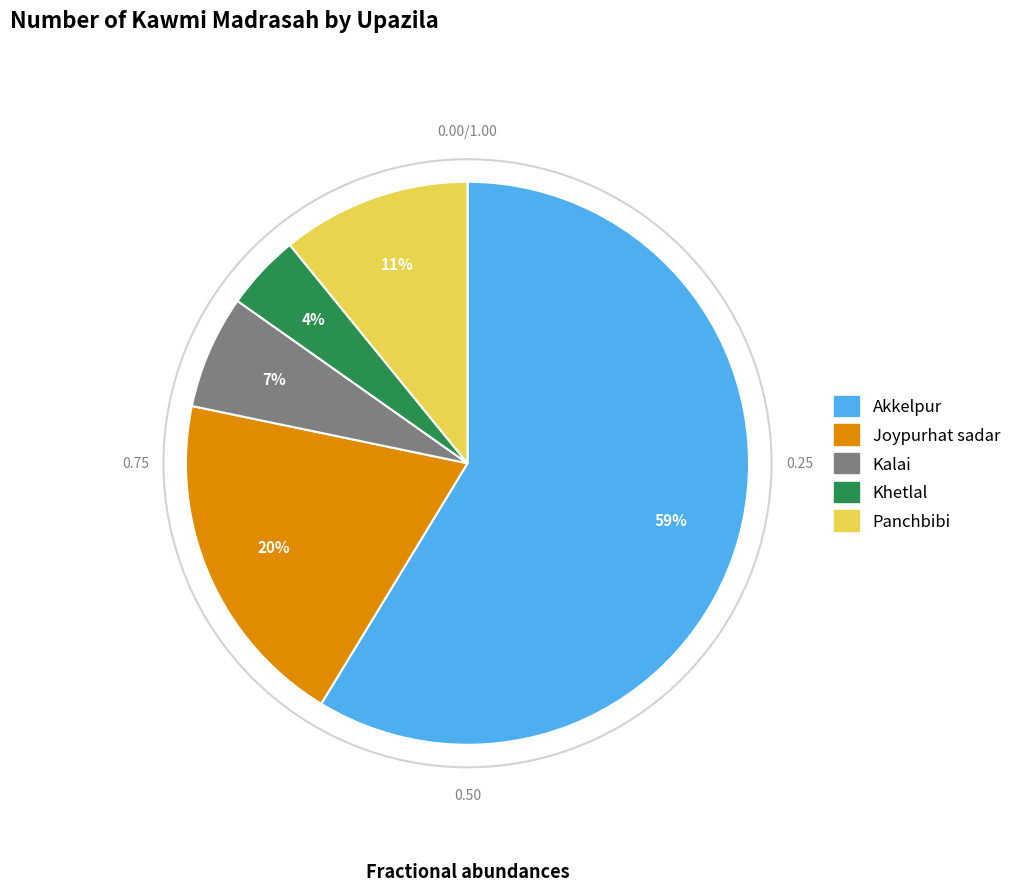

Between Joypurhat sadar and Kalai, which is larger?

Joypurhat sadar